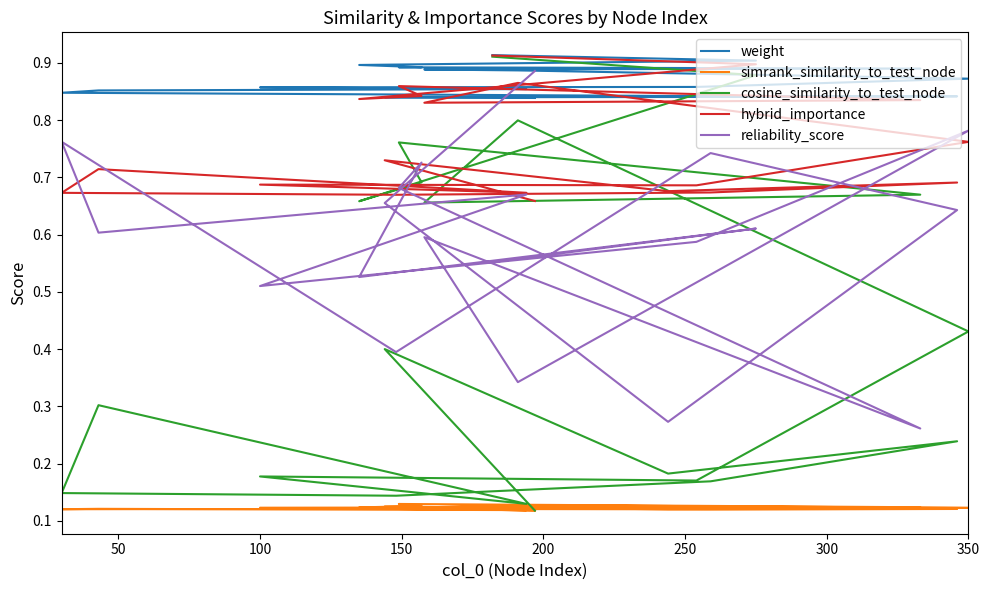

What are all the series names shown in the legend?

weight, simrank_similarity_to_test_node, cosine_similarity_to_test_node, hybrid_importance, reliability_score